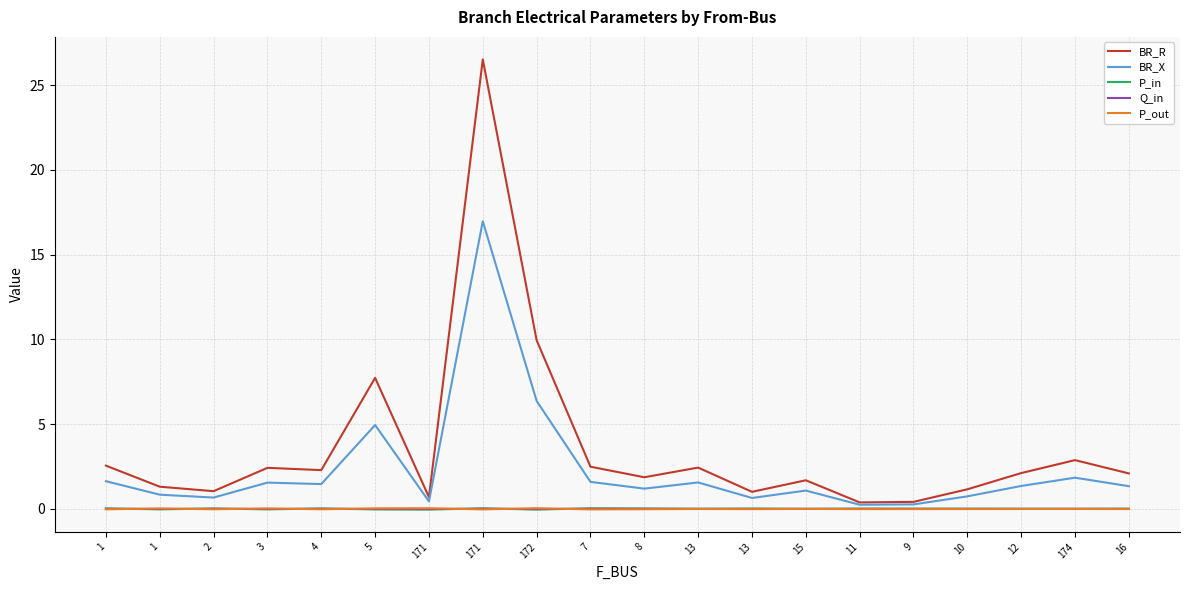

True or false: P_in and BR_R cross at least once.

False